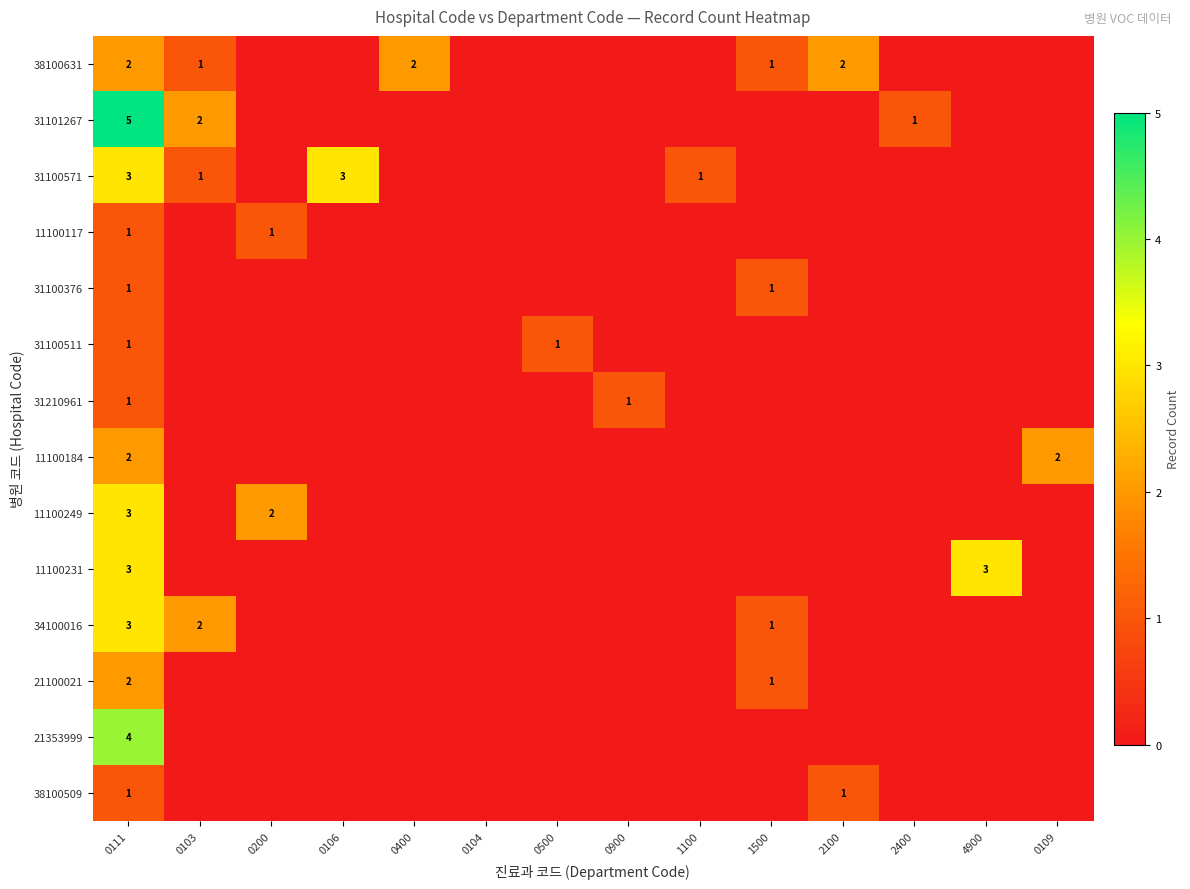

Is the value of 34100016 at 0111 greater than the value of 38100631 at 0400?

Yes